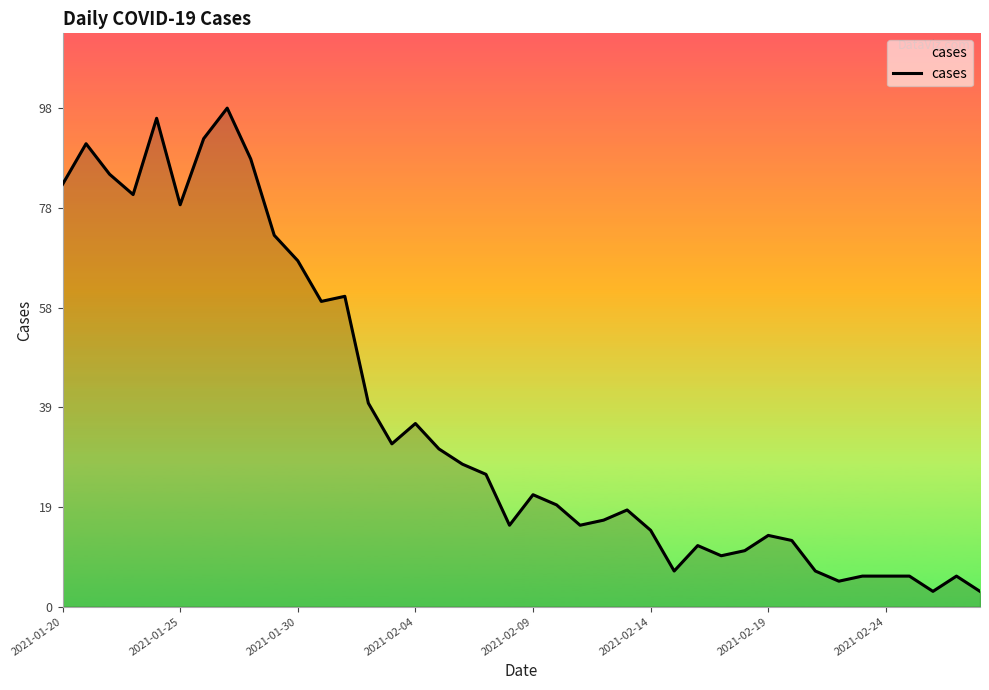

Does the chart display data point markers on the line(s)?

No